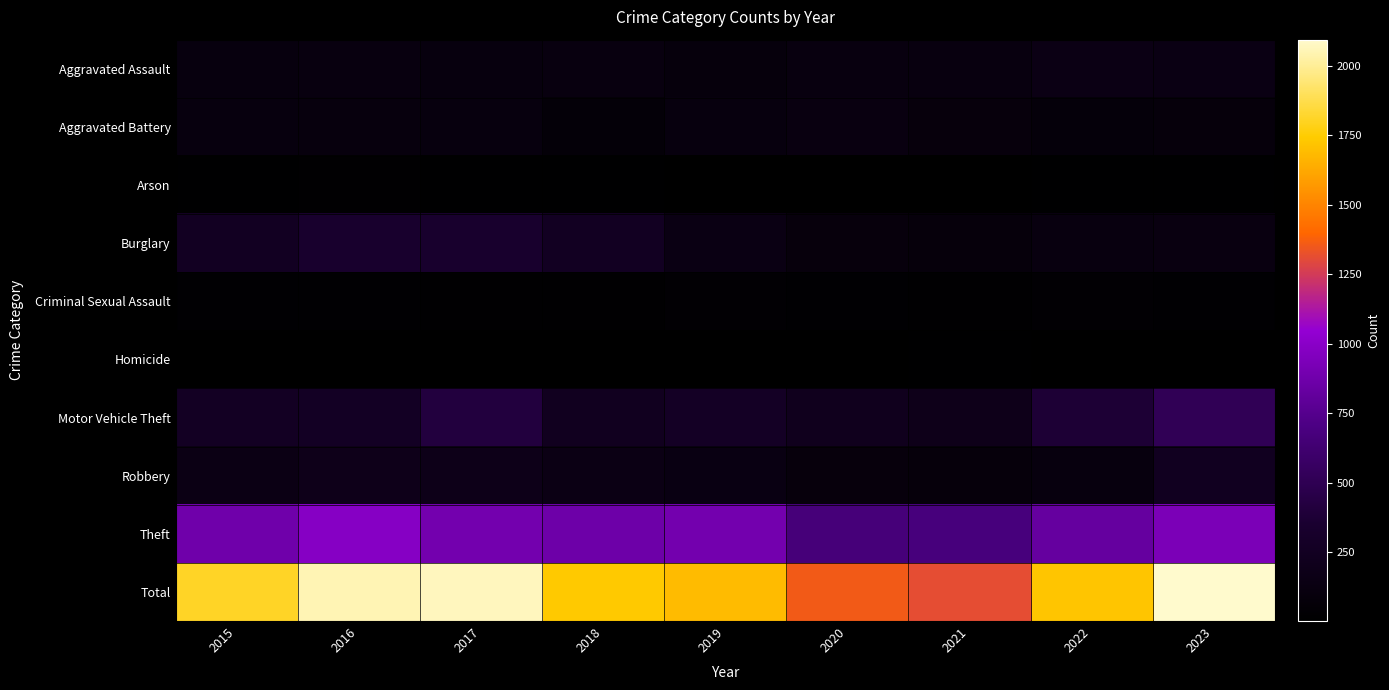

Which series has the widest spread of values?

Total